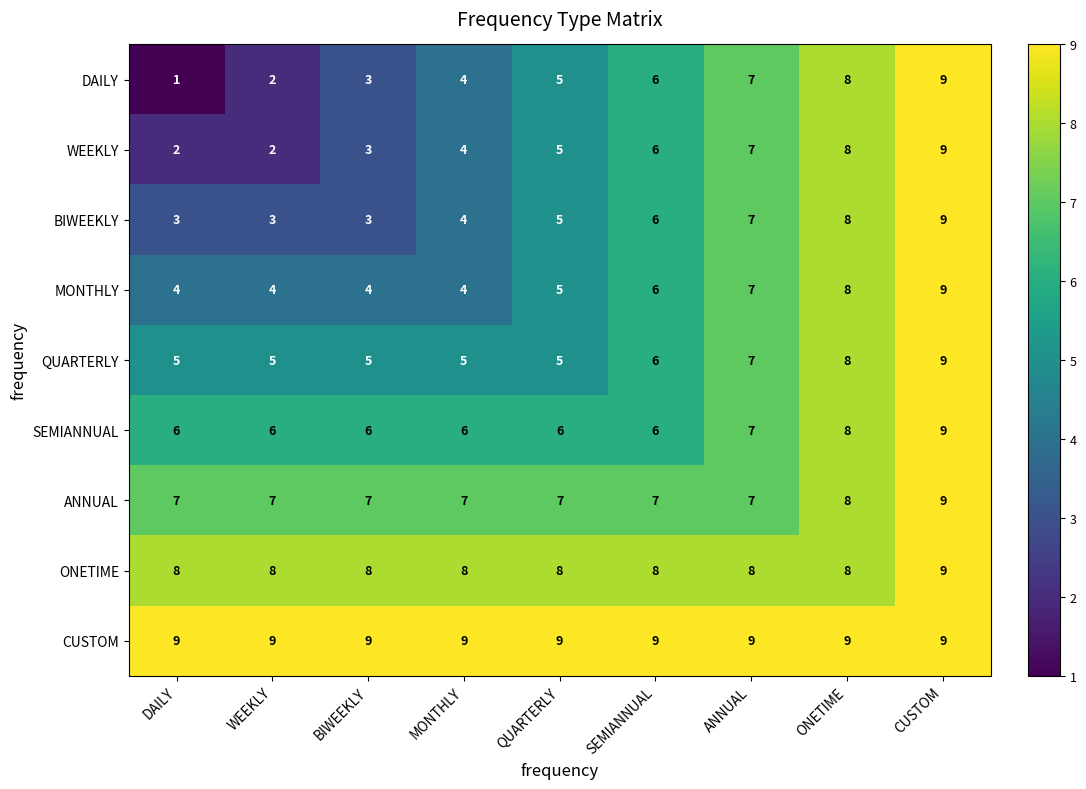

Count the MONTHLY values in the range 4 to 7.

7